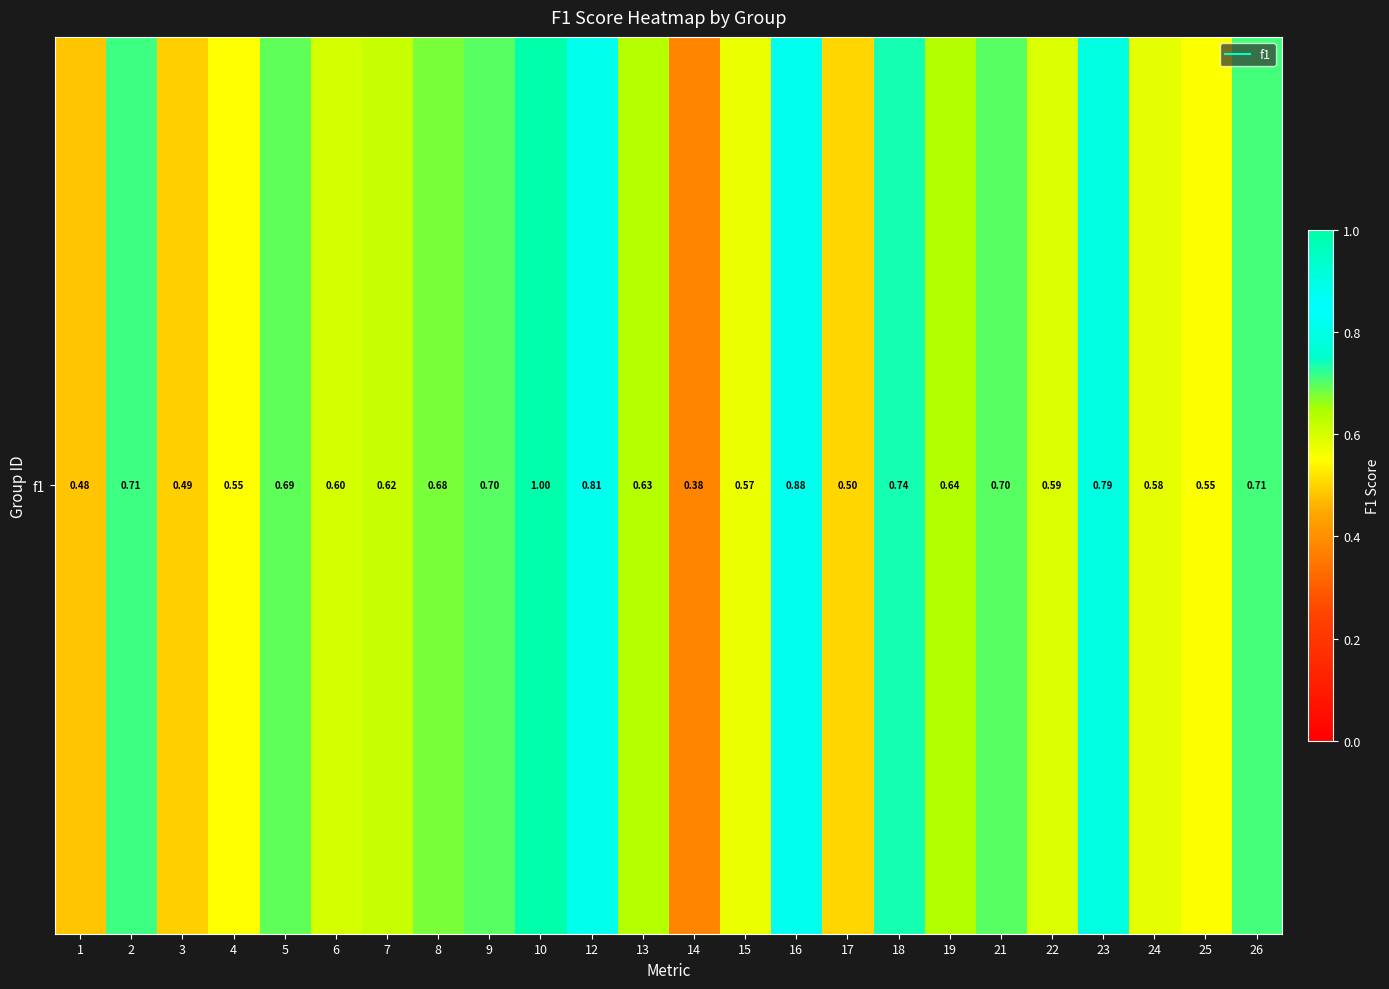

What is the maximum value shown in the chart?

1.0